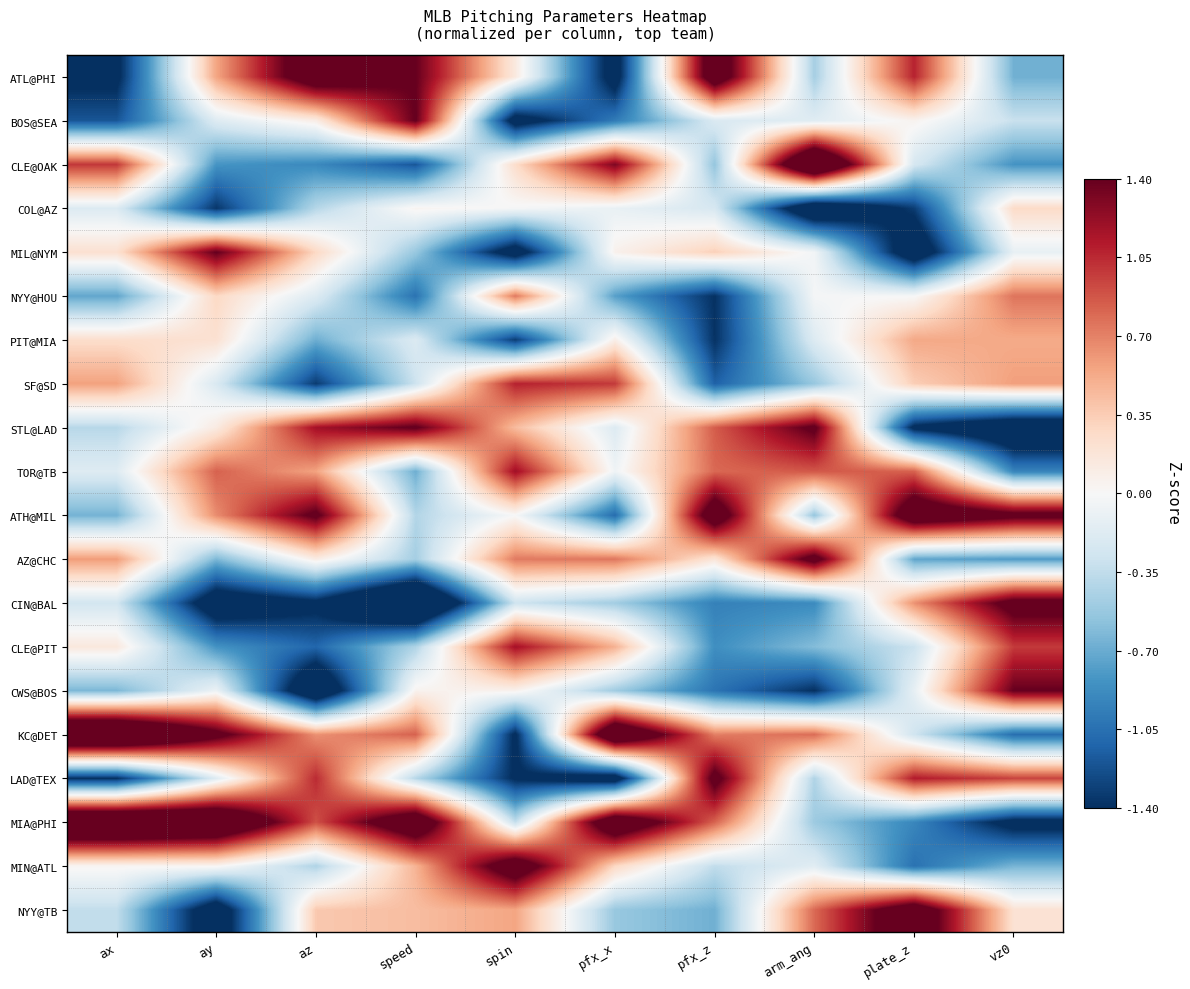

Reading right to left, extract all data points from this chart.

ATL@PHI: vz0=-0.7	plate_z=1.1	arm_ang=-0.5	pfx_z=1.8	pfx_x=-1.6	spin=0.1	speed=1.4	az=1.8	ay=0.6	ax=-1.5
BOS@SEA: vz0=-0.3	plate_z=0.0	arm_ang=-0.2	pfx_z=-0.2	pfx_x=-1.0	spin=-1.6	speed=1.4	az=0.1	ay=-0.2	ax=-1.2
CLE@OAK: vz0=-0.8	plate_z=-0.2	arm_ang=2.3	pfx_z=-0.5	pfx_x=1.3	spin=0.3	speed=-1.2	az=-0.9	ay=-0.8	ax=1.0
COL@AZ: vz0=0.3	plate_z=-1.3	arm_ang=-1.9	pfx_z=-0.2	pfx_x=-0.1	spin=-0.0	speed=0.0	az=-0.4	ay=-1.4	ax=-0.2
MIL@NYM: vz0=-0.1	plate_z=-1.7	arm_ang=-0.0	pfx_z=0.3	pfx_x=0.1	spin=-1.6	speed=-0.5	az=0.3	ay=1.4	ax=0.2
NYY@HOU: vz0=0.8	plate_z=-0.0	arm_ang=-0.0	pfx_z=-1.4	pfx_x=-0.8	spin=0.7	speed=-1.0	az=-0.2	ay=0.3	ax=-0.7
PIT@MIA: vz0=0.5	plate_z=0.5	arm_ang=-0.2	pfx_z=-1.4	pfx_x=0.1	spin=-1.3	speed=-0.2	az=-0.7	ay=0.2	ax=0.2
SF@SD: vz0=0.6	plate_z=0.3	arm_ang=-0.5	pfx_z=-1.1	pfx_x=1.0	spin=1.1	speed=-0.3	az=-1.3	ay=-0.2	ax=0.6
STL@LAD: vz0=-1.9	plate_z=-1.5	arm_ang=1.5	pfx_z=0.8	pfx_x=-0.2	spin=0.4	speed=1.4	az=1.2	ay=0.1	ax=-0.4
TOR@TB: vz0=-0.9	plate_z=0.8	arm_ang=0.9	pfx_z=0.8	pfx_x=-0.1	spin=1.2	speed=-0.7	az=0.6	ay=0.8	ax=-0.2
ATH@MIL: vz0=1.5	plate_z=1.8	arm_ang=-0.5	pfx_z=1.8	pfx_x=-1.1	spin=-0.0	speed=-0.4	az=1.5	ay=0.7	ax=-0.7
AZ@CHC: vz0=-0.8	plate_z=-0.7	arm_ang=1.6	pfx_z=0.2	pfx_x=0.7	spin=0.7	speed=-0.5	az=0.1	ay=-0.6	ax=0.6
CIN@BAL: vz0=1.6	plate_z=0.6	arm_ang=-0.9	pfx_z=-0.9	pfx_x=-0.5	spin=-0.3	speed=-2.3	az=-1.5	ay=-1.7	ax=-0.3
CLE@PIT: vz0=1.0	plate_z=-0.3	arm_ang=-0.6	pfx_z=-0.9	pfx_x=0.5	spin=1.2	speed=-0.4	az=-1.1	ay=-0.8	ax=0.1
CWS@BOS: vz0=1.4	plate_z=-0.1	arm_ang=-1.4	pfx_z=-1.0	pfx_x=-0.5	spin=0.1	speed=0.1	az=-1.9	ay=-0.1	ax=-0.6
KC@DET: vz0=-1.1	plate_z=-0.3	arm_ang=0.8	pfx_z=0.7	pfx_x=2.0	spin=-1.5	speed=0.8	az=0.6	ay=1.5	ax=2.4
LAD@TEX: vz0=0.9	plate_z=1.1	arm_ang=-0.4	pfx_z=1.5	pfx_x=-1.7	spin=-1.4	speed=-0.4	az=1.0	ay=-0.2	ax=-1.4
MIA@PHI: vz0=-1.5	plate_z=-0.9	arm_ang=-0.5	pfx_z=0.8	pfx_x=1.9	spin=-0.3	speed=1.9	az=0.9	ay=2.1	ax=2.3
MIN@ATL: vz0=-0.6	plate_z=-1.0	arm_ang=-0.2	pfx_z=-0.3	pfx_x=0.3	spin=1.7	speed=0.5	az=-0.4	ay=0.0	ax=0.0
NYY@TB: vz0=0.2	plate_z=1.8	arm_ang=0.8	pfx_z=-0.7	pfx_x=-0.5	spin=0.6	speed=0.4	az=0.4	ay=-1.7	ax=-0.3